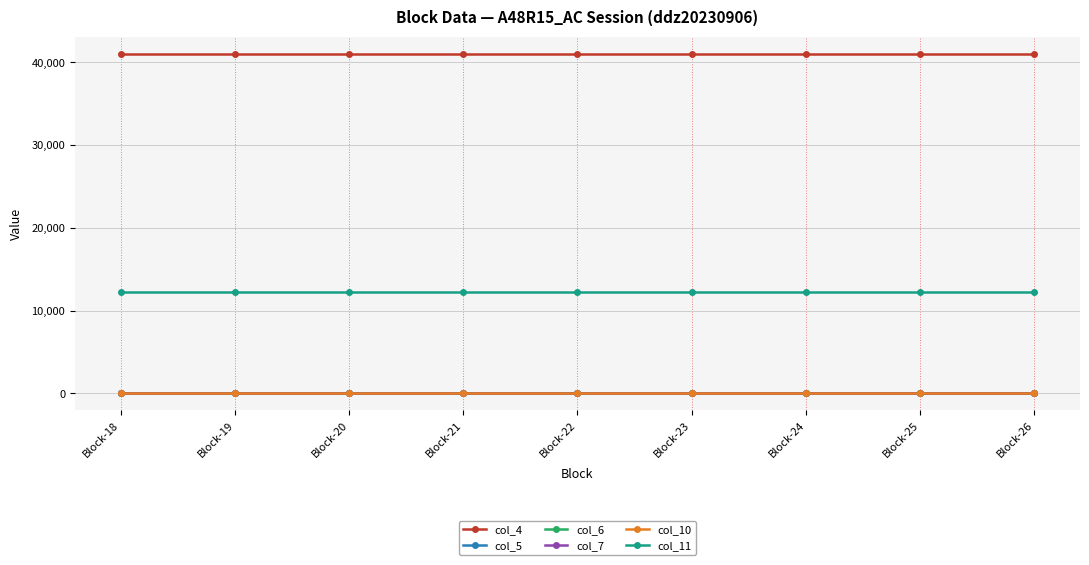

What is the total value across all series at Block-24?

53254.0